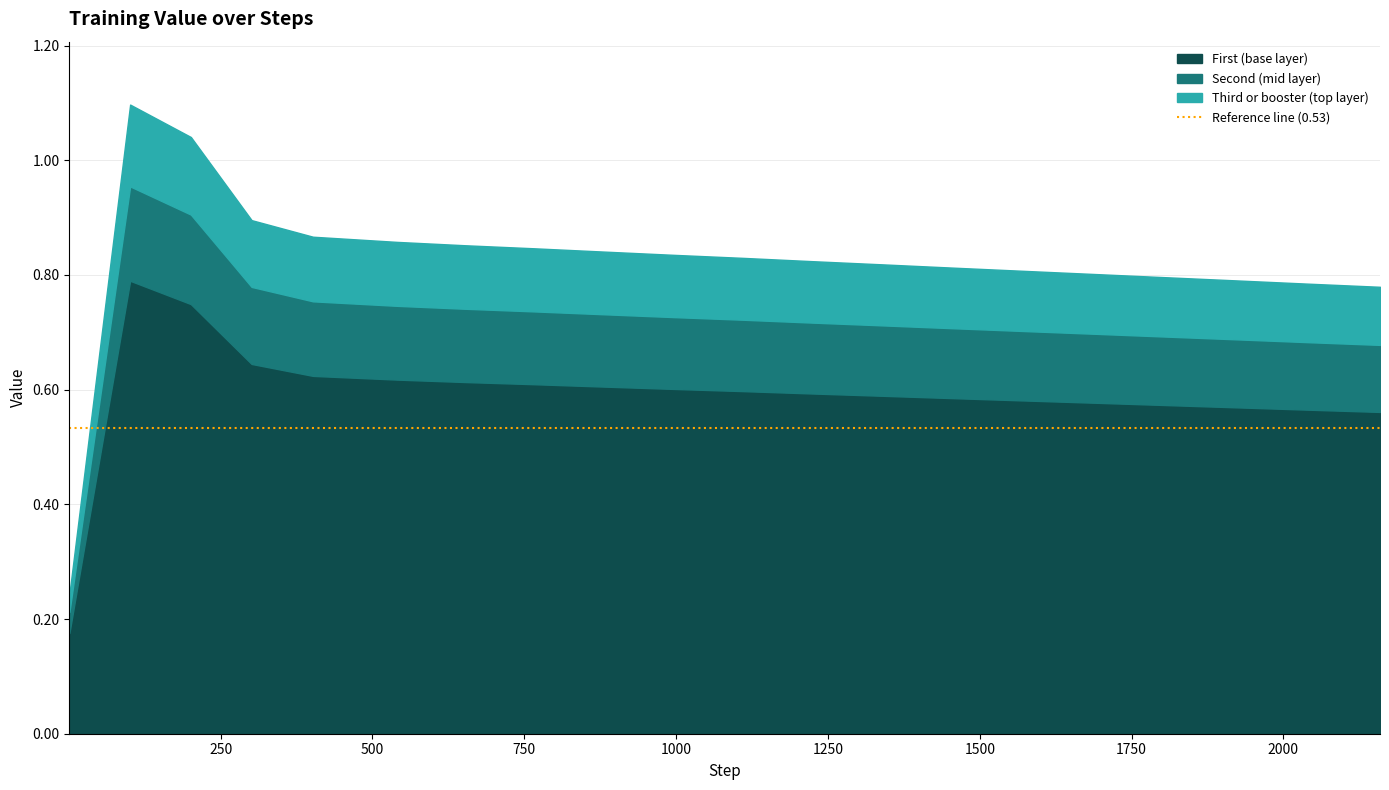

Does the chart have visible grid lines?

Yes